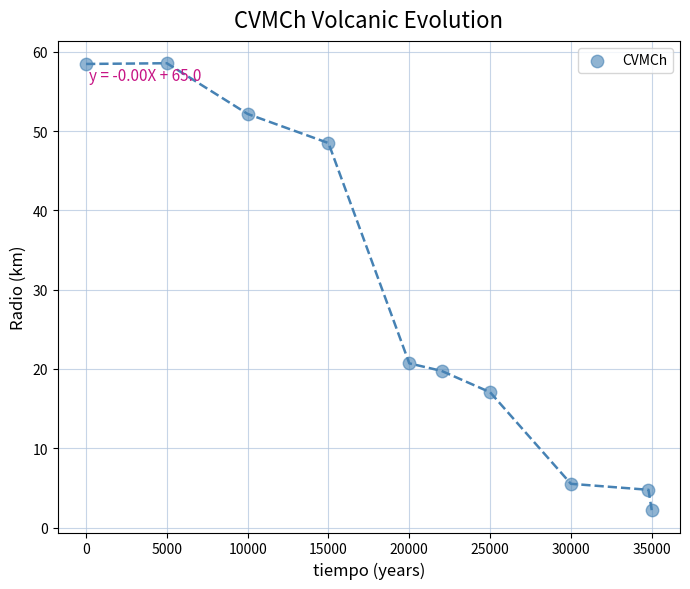

What is the average X value?

19680.0